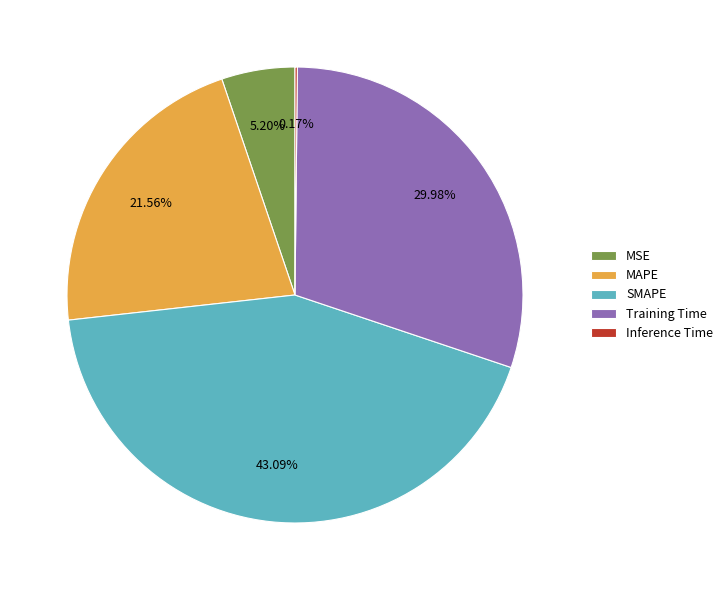

To the nearest percent, what is the difference between the SMAPE and MAPE slice percentages?

22%